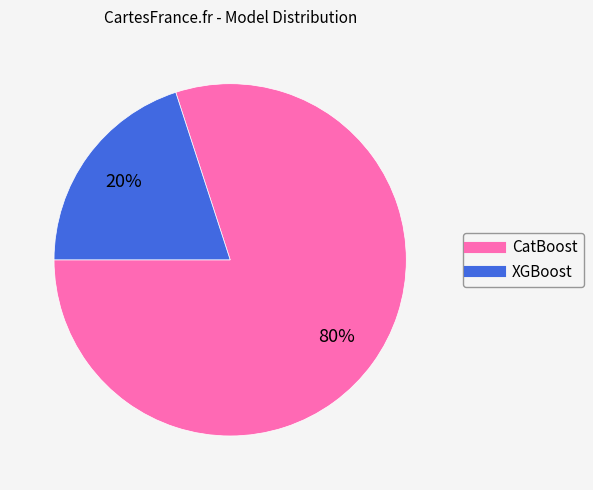

Which slice is the largest?

CatBoost